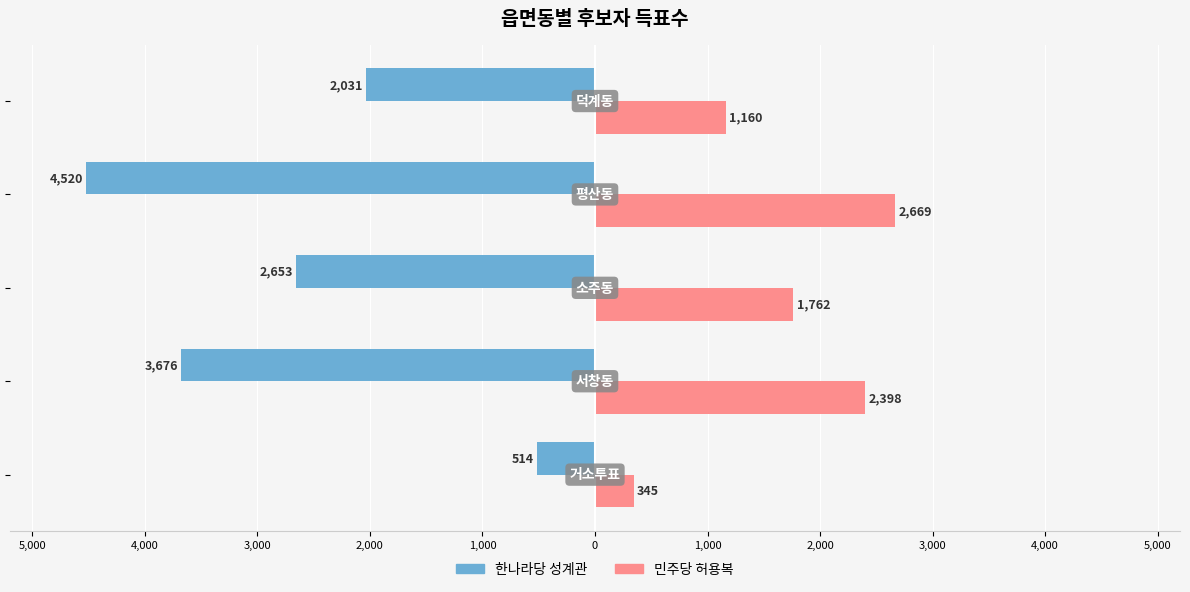

What is the sum of all 한나라당 성계관 values?

-13394